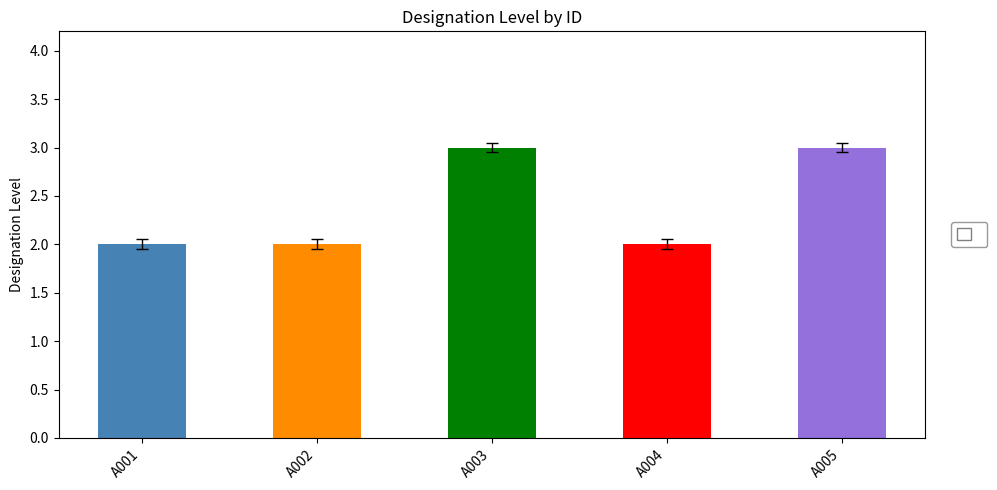

Approximately how many times larger is the value at A005 compared to A003?

1.0